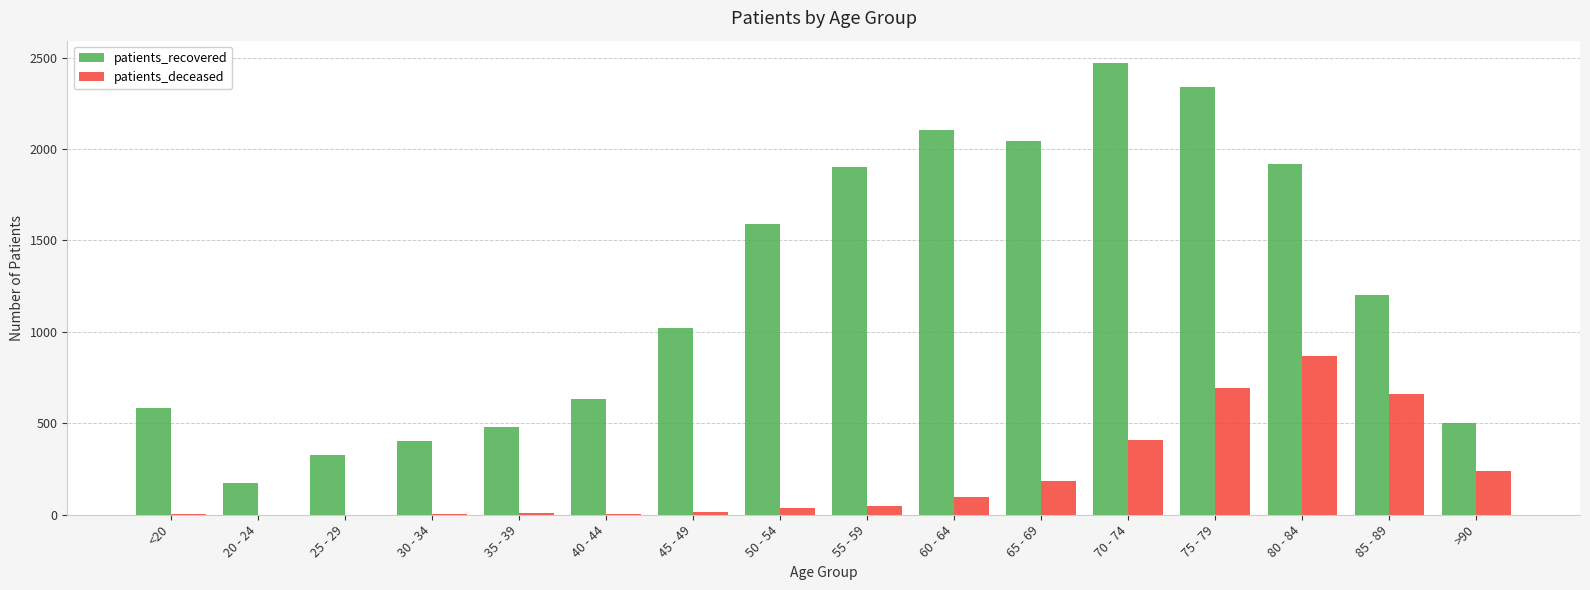

What is the approximate value of patients_recovered at 85 - 89, to the nearest 10?

1200